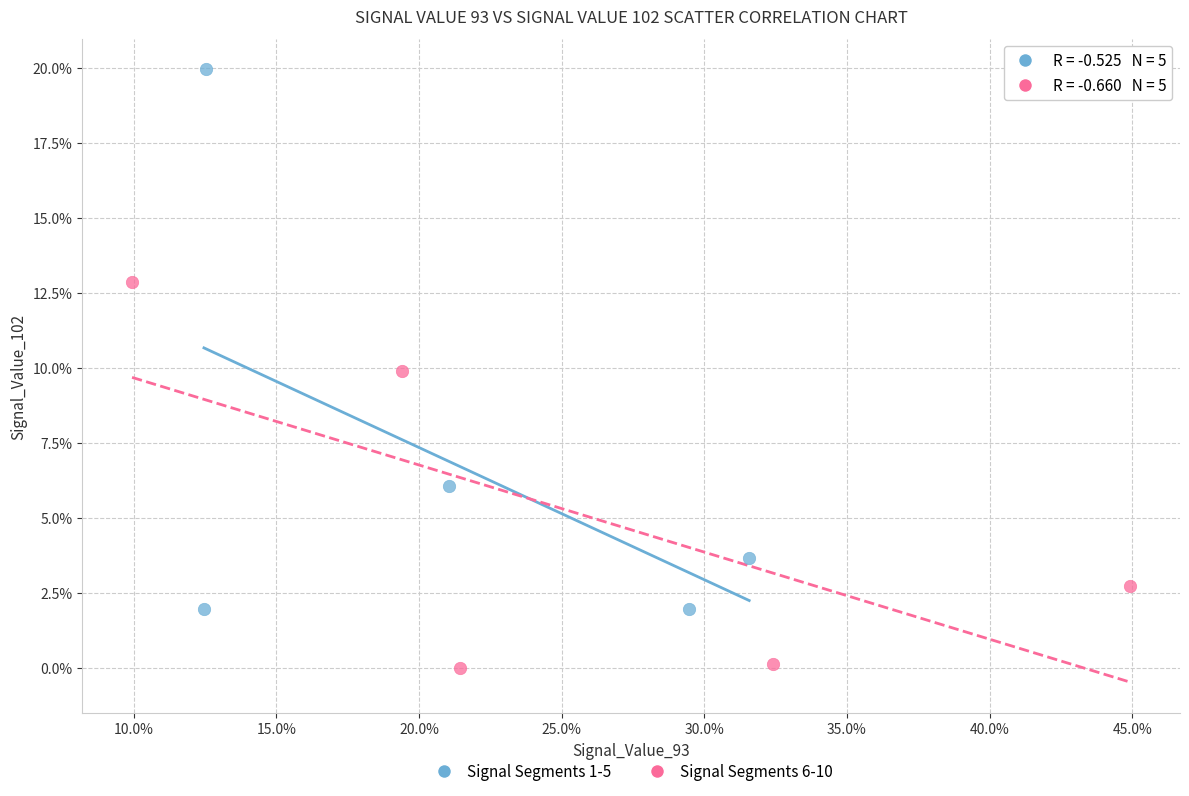

What are all the series names shown in the legend?

Signal Segments 1-5, Signal Segments 6-10